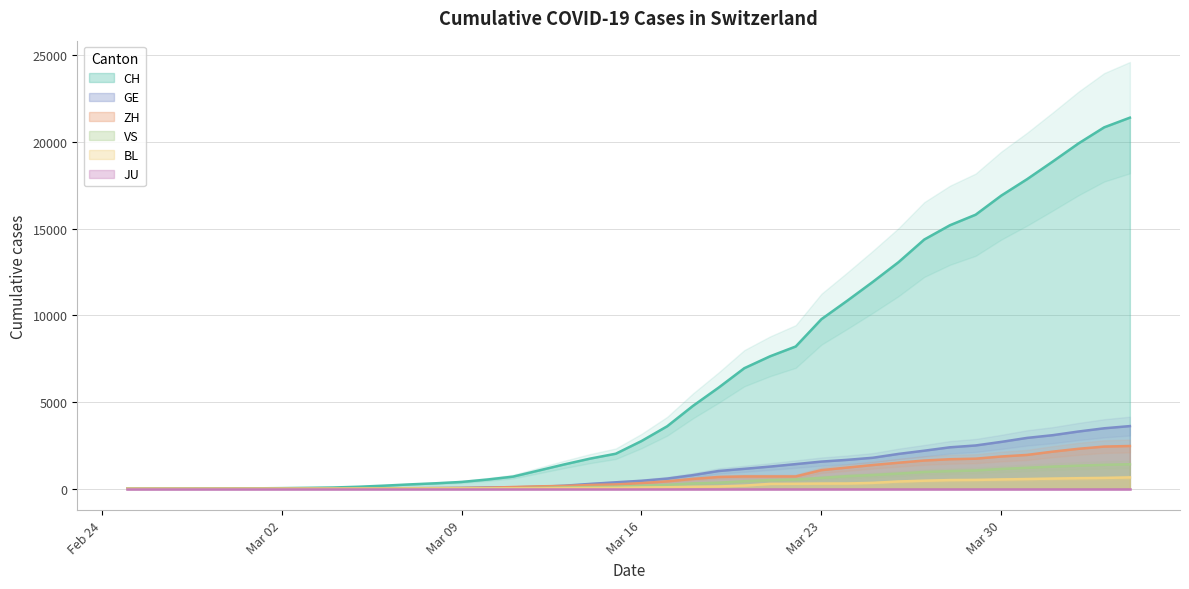

What is the difference between the second highest and minimum values in the ZH series?

2433